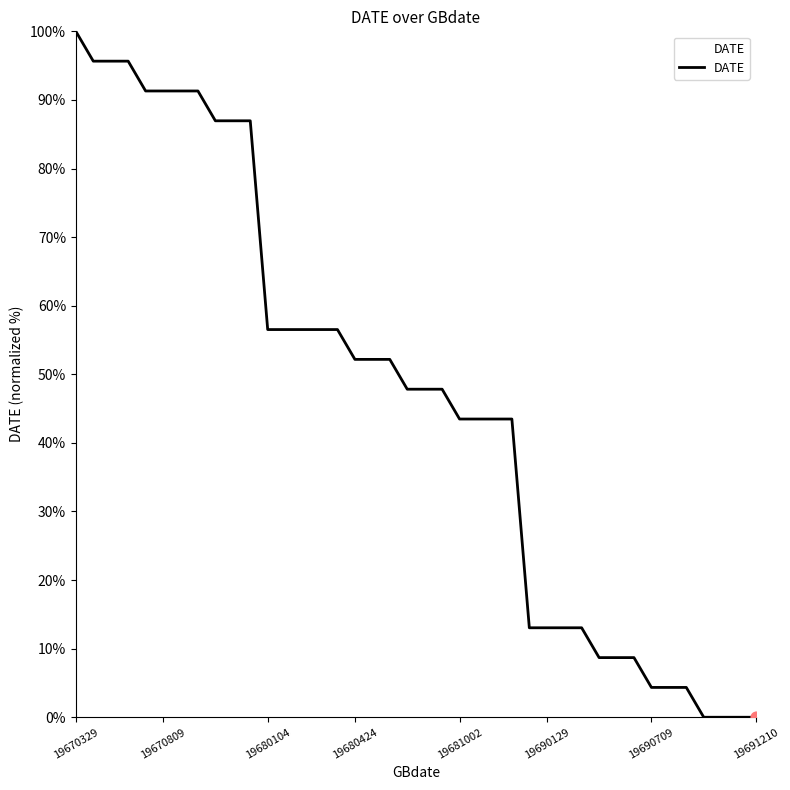

What is the greatest value displayed?

100.0